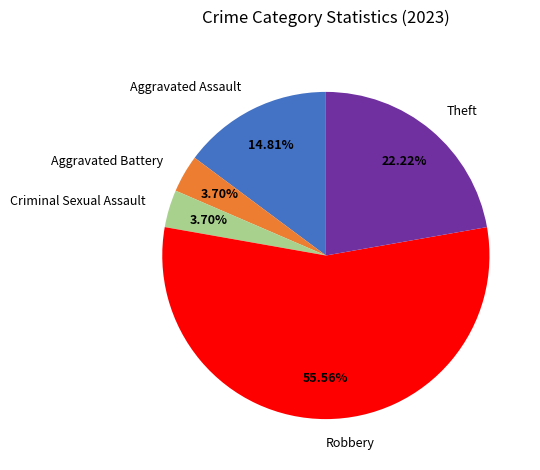

What percentage do Aggravated Assault and Robbery together represent?

70.4%